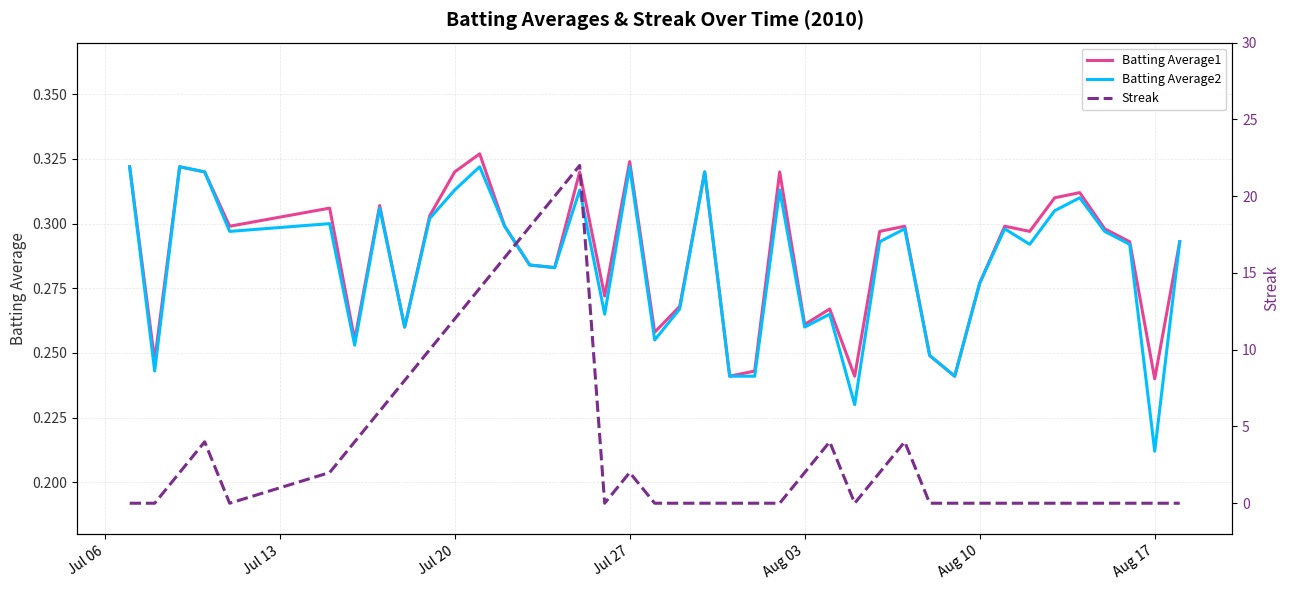

What is the highest value of the Batting Average1 series?

0.3